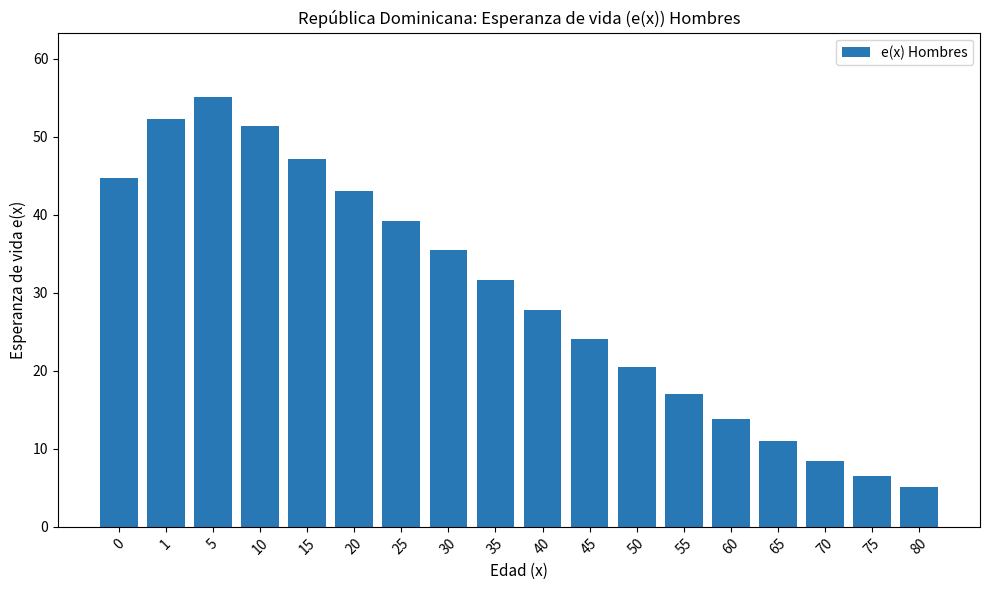

What is the smallest value displayed?

5.1